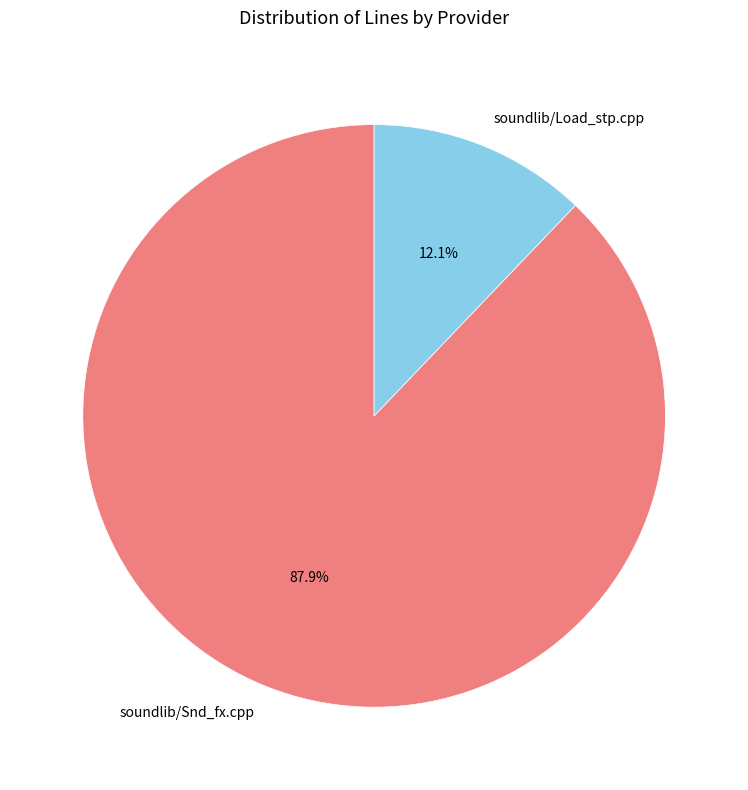

Does any single category account for the majority?

Yes